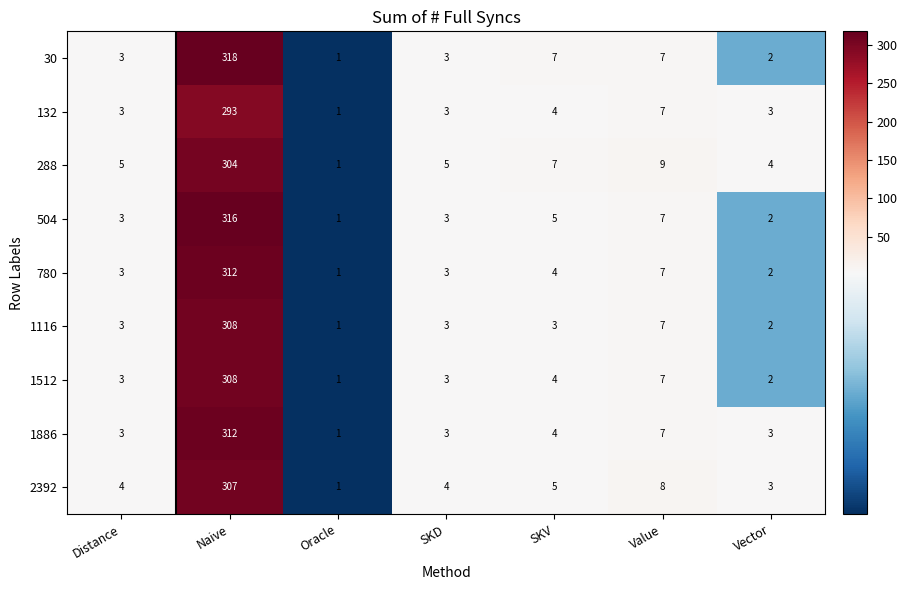

What is the sum of all 780 values?

332